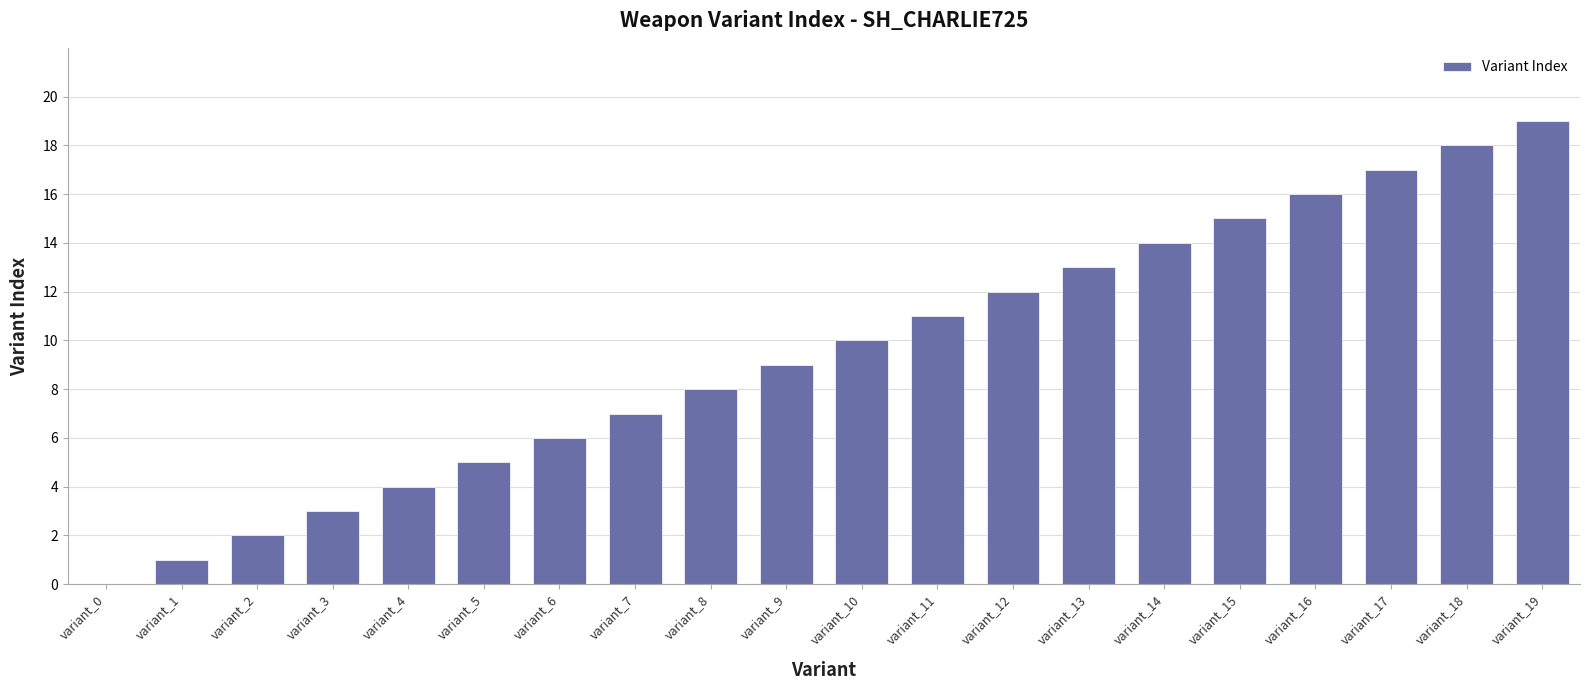

At which category does the chart reach its peak across all series?

variant_19